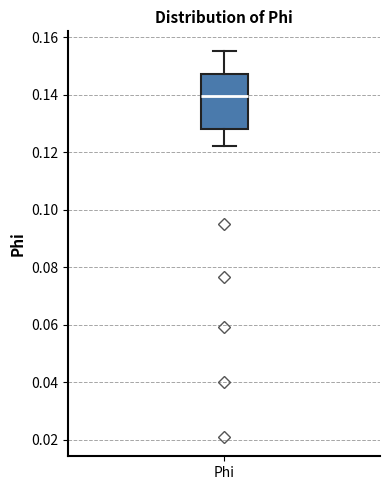

Transcribe this box plot: give where the median line is, the range the box spans, and where the two whiskers end, as read against the y-axis. The values are not printed on the chart, so give them approximately, as read against the axis.

median 0.140, box 0.128 to 0.148, whiskers 0.122 to 0.156